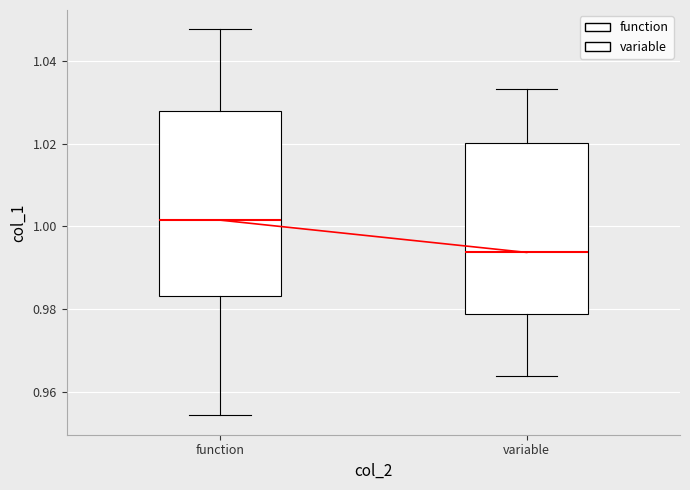

Reading left to right, transcribe this box plot: for each box, give where its median line is, the range the box spans, and where its two whiskers end, as read against the y-axis. The values are not printed on the chart, so give them approximately, as read against the axis.

function: median 1.002, box 0.984 to 1.028, whiskers 0.954 to 1.048
variable: median 0.994, box 0.978 to 1.020, whiskers 0.964 to 1.034